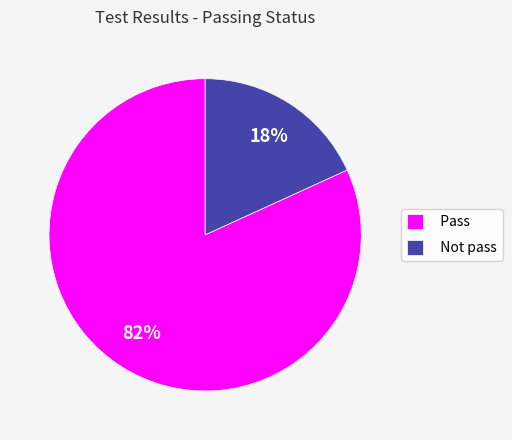

True or false: Not pass accounts for 18% of the total.

True